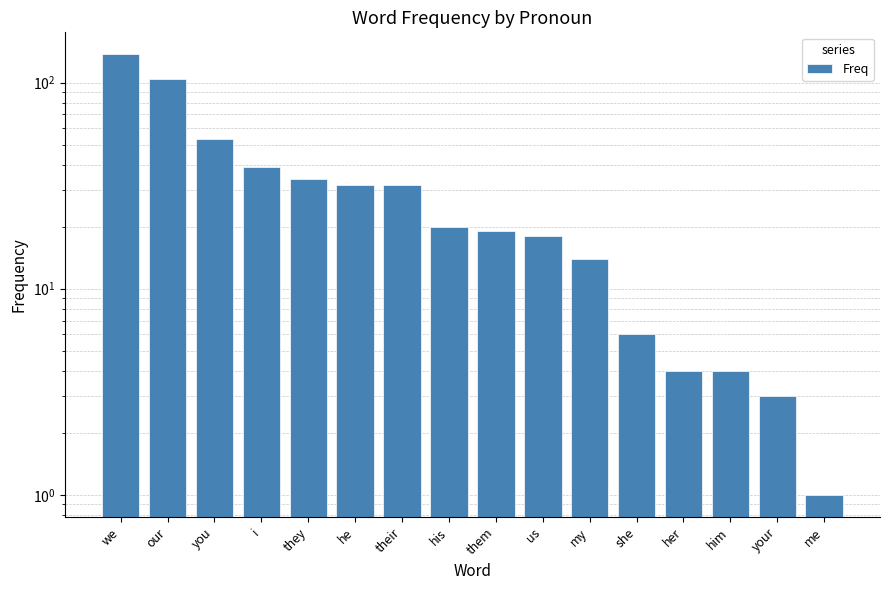

What is the label of the 12th bar from the right?

they